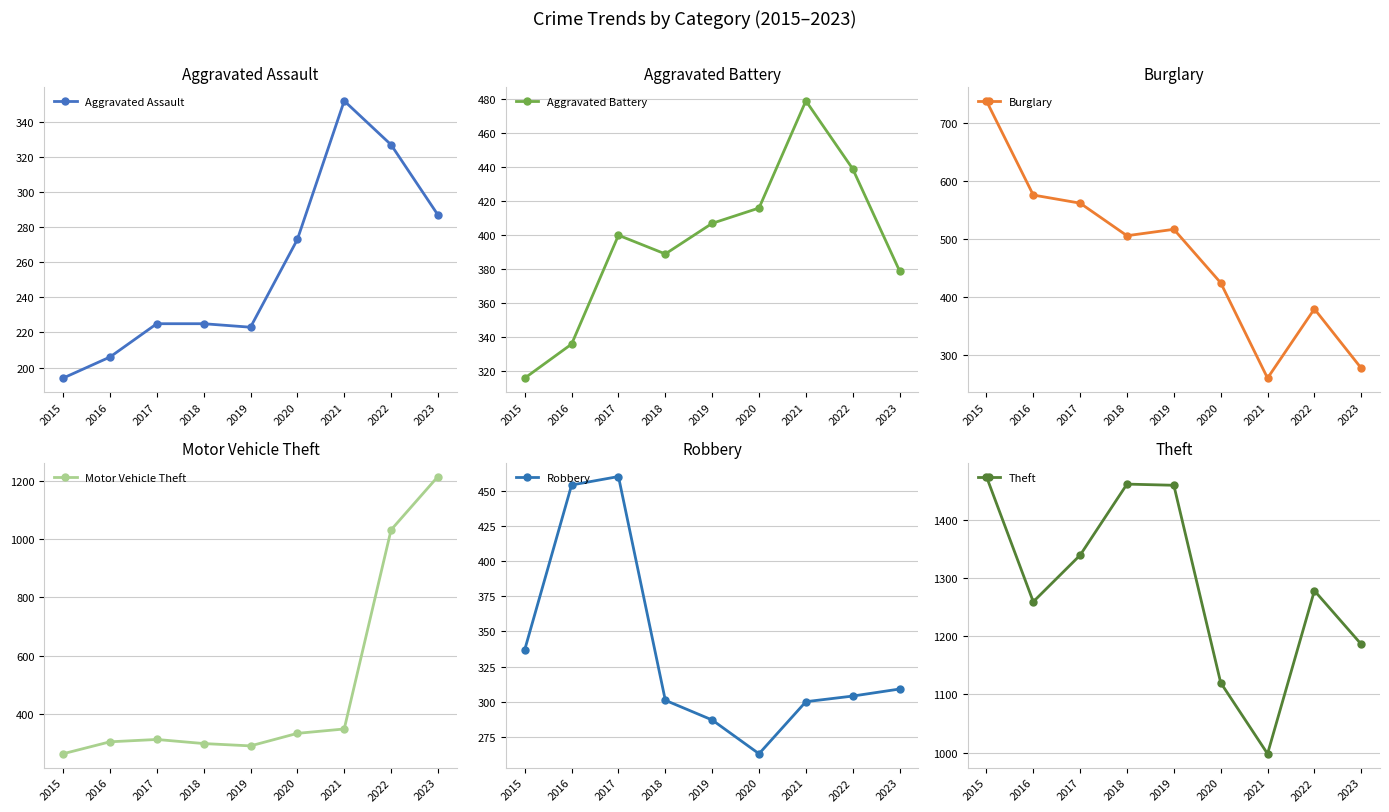

True or false: Aggravated Assault and Burglary intersect in this chart.

True